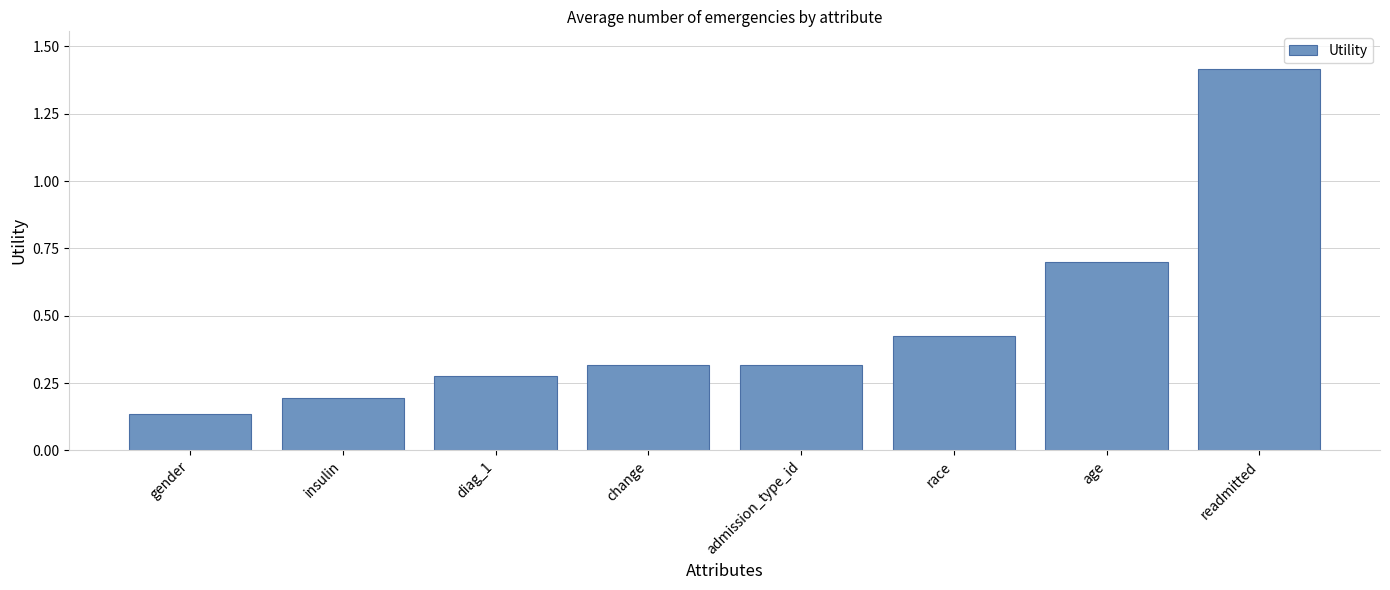

At which category does the chart reach its peak across all series?

readmitted